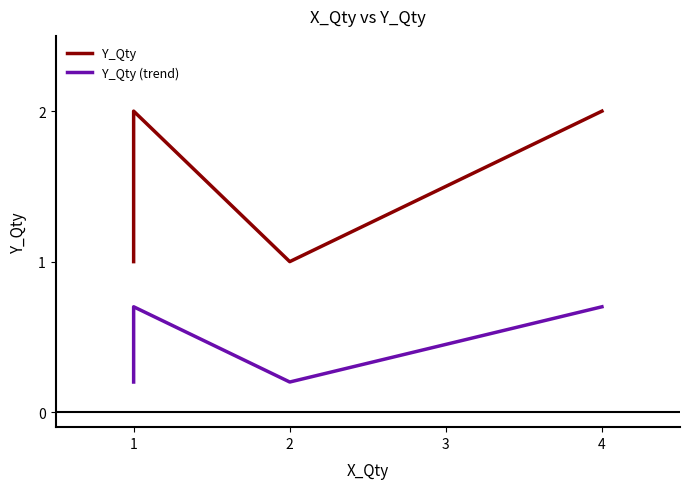

At which category is the sum across all series the highest?

1